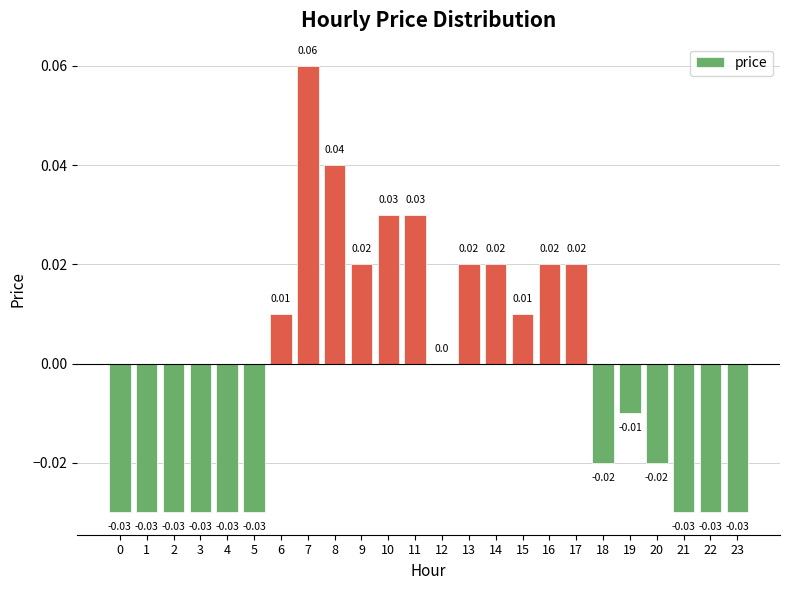

Which has a higher value, 0 or 15?

15